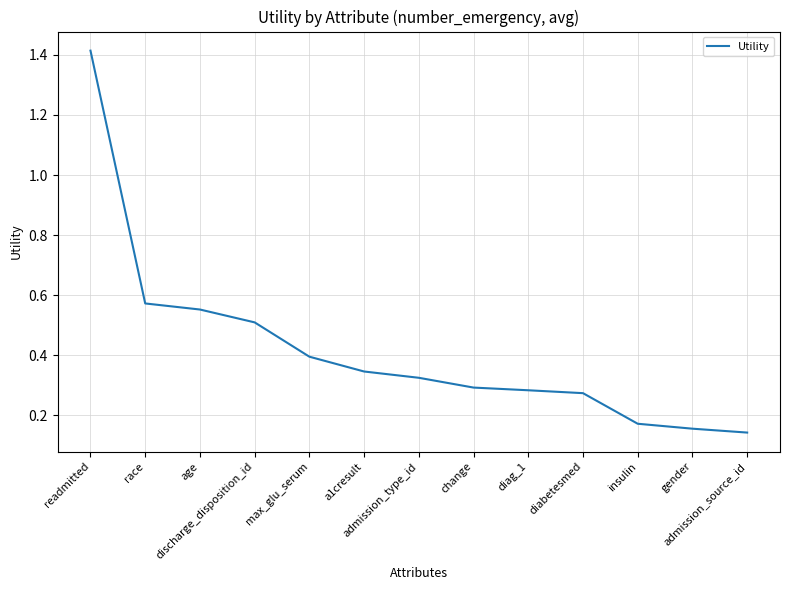

Which label corresponds to the largest value in the chart?

readmitted